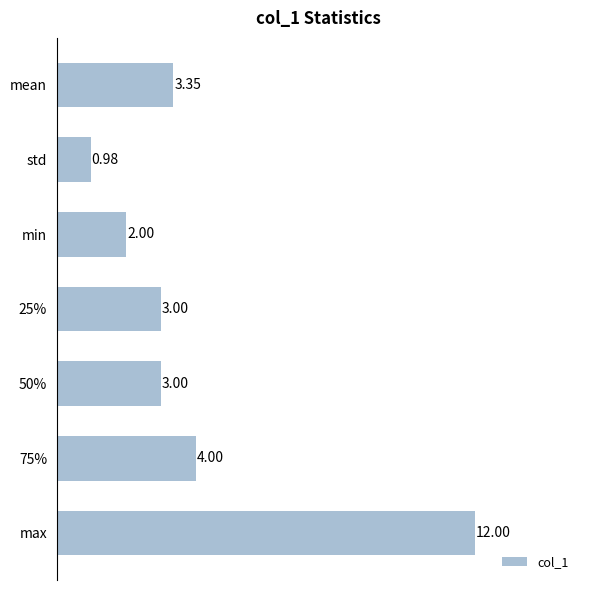

At which category does the chart reach its peak across all series?

max